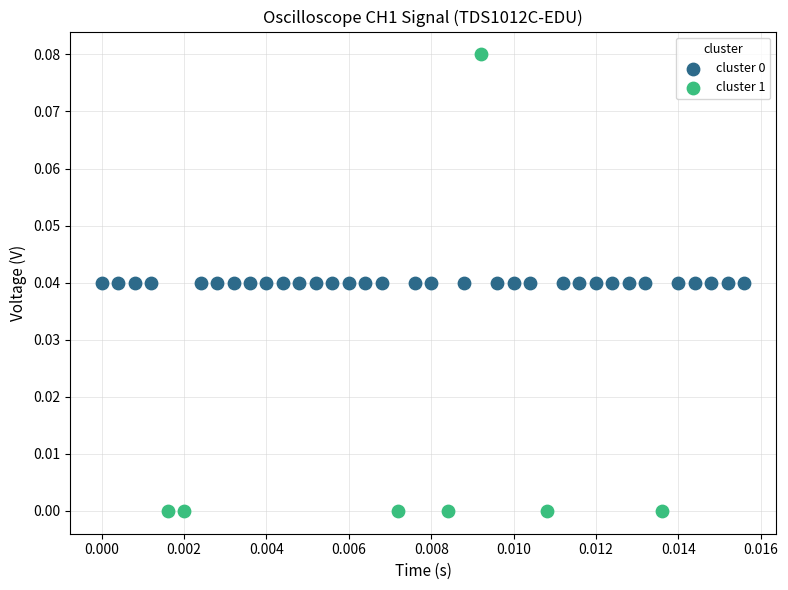

Which series contains the lowest Y value?

cluster 1